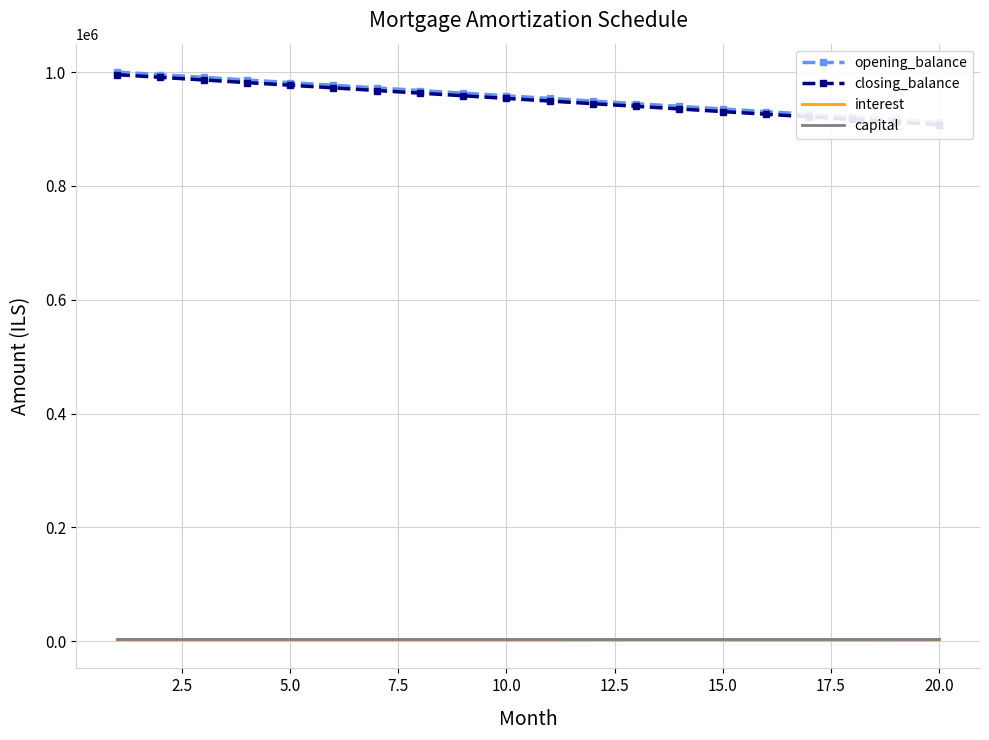

What is the maximum value for opening_balance?

1000000.0